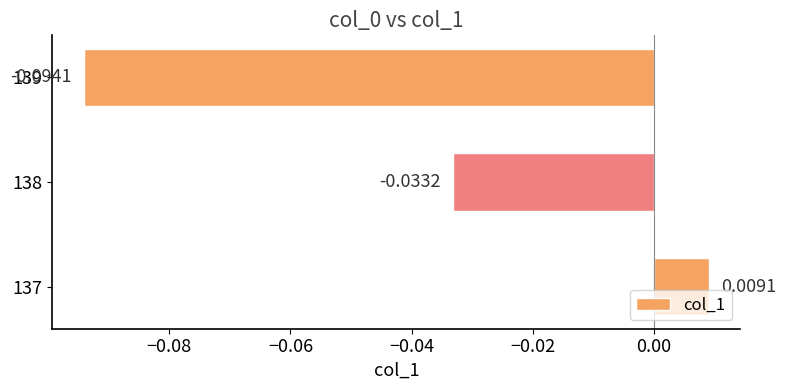

List the labels in order of value, smallest first.

139, 138, 137